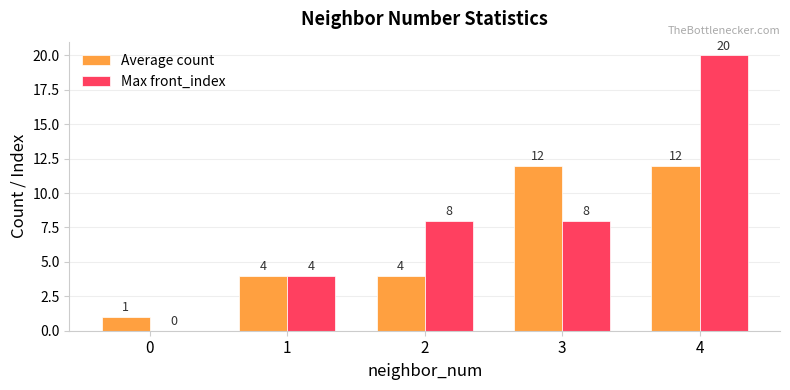

What is the sum of the Average count values at 1 and 0?

5